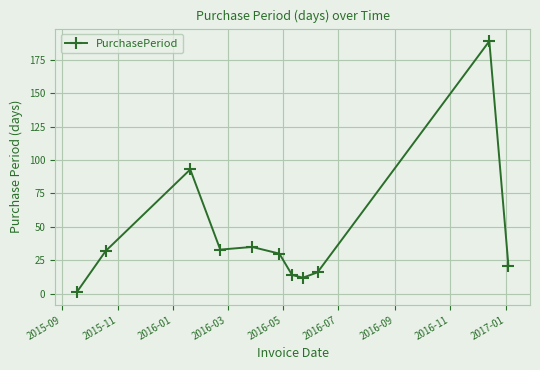

What is the value of the 7th point from the left?

14